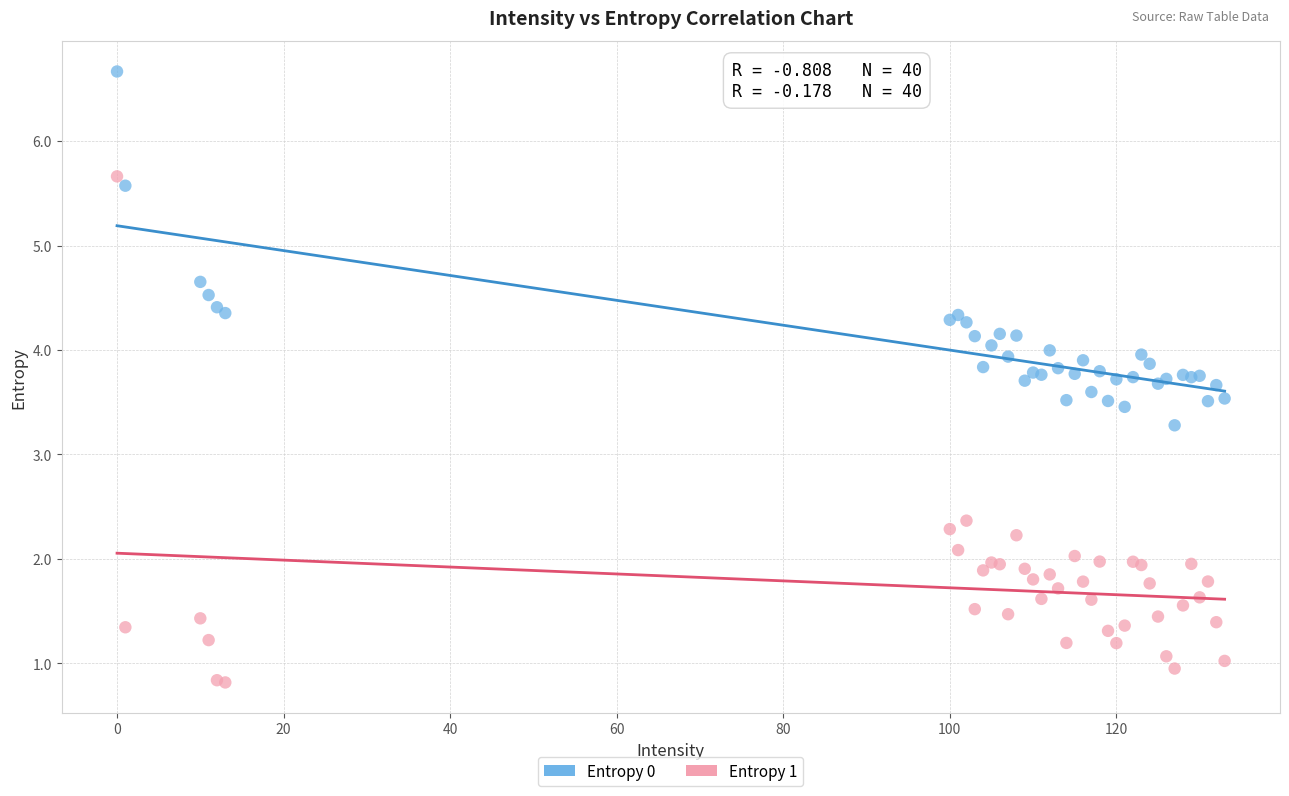

Which series contains the lowest Y value?

Entropy 1